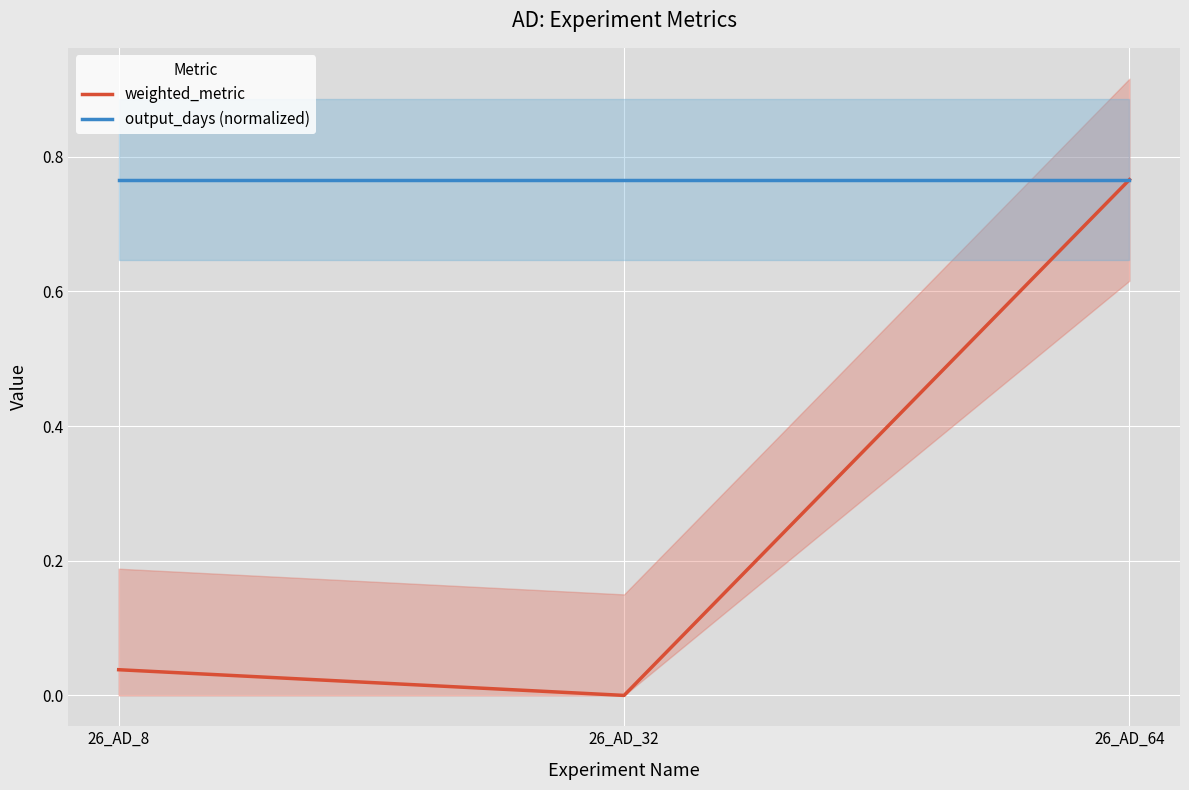

What are all the series names shown in the legend?

weighted_metric, output_days (normalized)